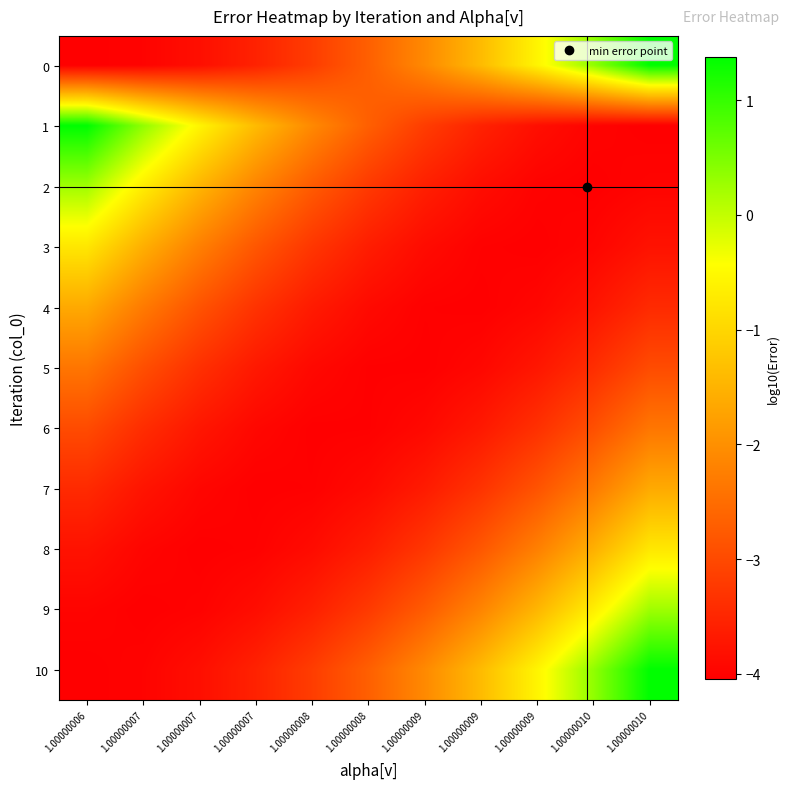

Reading left to right, what are all the values shown in this chart?

0: 1.00000006=-4.0	1.00000007=-4.0	1.00000007=-3.8	1.00000007=-3.6	1.00000008=-3.2	1.00000008=-2.7	1.00000009=-2.1	1.00000009=-1.4	1.00000009=-0.6	1.00000010=0.3	1.00000010=1.4
1: 1.00000006=1.4	1.00000007=0.3	1.00000007=-0.6	1.00000007=-1.4	1.00000008=-2.1	1.00000008=-2.7	1.00000009=-3.2	1.00000009=-3.6	1.00000009=-3.8	1.00000010=-4.0	1.00000010=-4.0
2: 1.00000006=0.2	1.00000007=-0.7	1.00000007=-1.5	1.00000007=-2.2	1.00000008=-2.8	1.00000008=-3.2	1.00000009=-3.6	1.00000009=-3.9	1.00000009=-4.0	1.00000010=-4.0	1.00000010=-4.0
3: 1.00000006=-0.8	1.00000007=-1.6	1.00000007=-2.2	1.00000007=-2.8	1.00000008=-3.3	1.00000008=-3.6	1.00000009=-3.9	1.00000009=-4.0	1.00000009=-4.0	1.00000010=-4.0	1.00000010=-3.8
4: 1.00000006=-1.6	1.00000007=-2.3	1.00000007=-2.9	1.00000007=-3.3	1.00000008=-3.7	1.00000008=-3.9	1.00000009=-4.0	1.00000009=-4.0	1.00000009=-4.0	1.00000010=-3.8	1.00000010=-3.4
5: 1.00000006=-2.4	1.00000007=-2.9	1.00000007=-3.4	1.00000007=-3.7	1.00000008=-3.9	1.00000008=-4.0	1.00000009=-4.0	1.00000009=-3.9	1.00000009=-3.7	1.00000010=-3.4	1.00000010=-3.0
6: 1.00000006=-3.0	1.00000007=-3.4	1.00000007=-3.7	1.00000007=-3.9	1.00000008=-4.0	1.00000008=-4.0	1.00000009=-3.9	1.00000009=-3.7	1.00000009=-3.4	1.00000010=-2.9	1.00000010=-2.4
7: 1.00000006=-3.4	1.00000007=-3.8	1.00000007=-4.0	1.00000007=-4.0	1.00000008=-4.0	1.00000008=-3.9	1.00000009=-3.7	1.00000009=-3.3	1.00000009=-2.9	1.00000010=-2.3	1.00000010=-1.6
8: 1.00000006=-3.8	1.00000007=-4.0	1.00000007=-4.0	1.00000007=-4.0	1.00000008=-3.9	1.00000008=-3.6	1.00000009=-3.3	1.00000009=-2.8	1.00000009=-2.2	1.00000010=-1.6	1.00000010=-0.8
9: 1.00000006=-4.0	1.00000007=-4.0	1.00000007=-4.0	1.00000007=-3.9	1.00000008=-3.6	1.00000008=-3.2	1.00000009=-2.8	1.00000009=-2.2	1.00000009=-1.5	1.00000010=-0.7	1.00000010=0.2
10: 1.00000006=-4.0	1.00000007=-4.0	1.00000007=-3.8	1.00000007=-3.6	1.00000008=-3.2	1.00000008=-2.7	1.00000009=-2.1	1.00000009=-1.4	1.00000009=-0.6	1.00000010=0.3	1.00000010=1.4